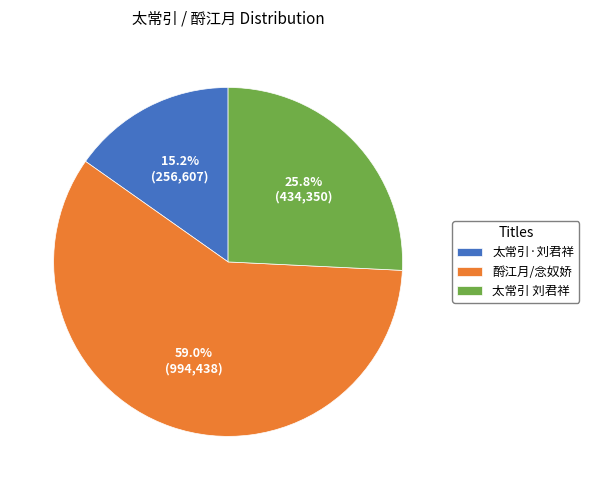

Which has a higher value, 酹江月/念奴娇 or 太常引·刘君祥?

酹江月/念奴娇